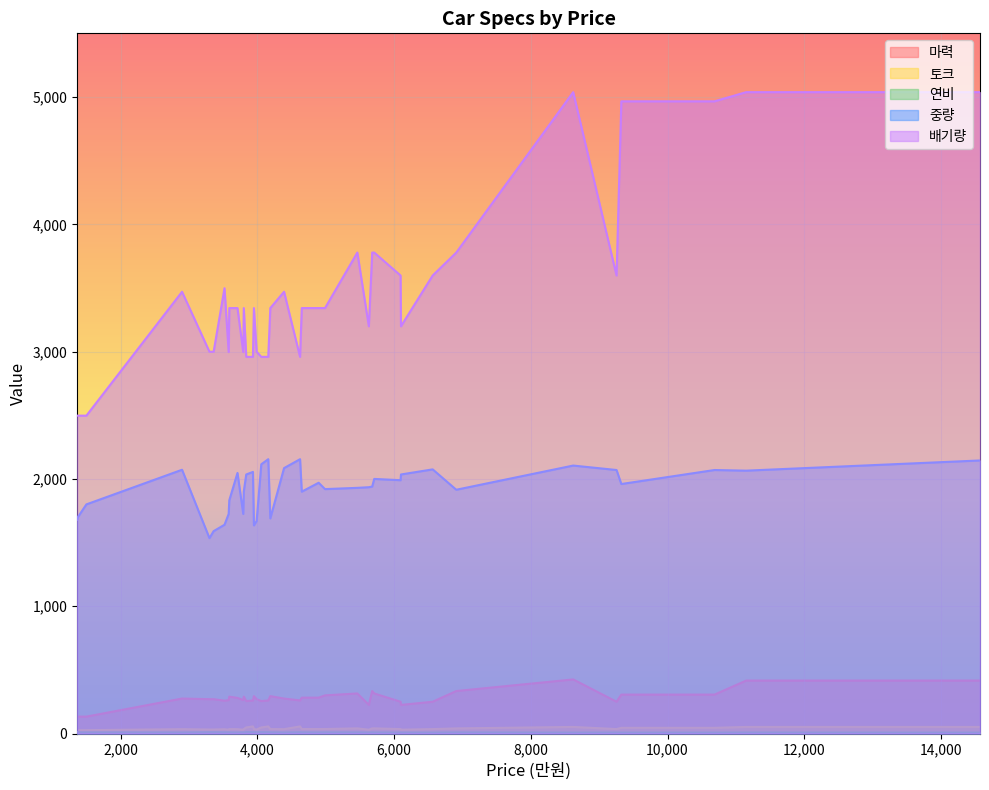

What is the value of the 연비 point at the 40th from the left?

8.9